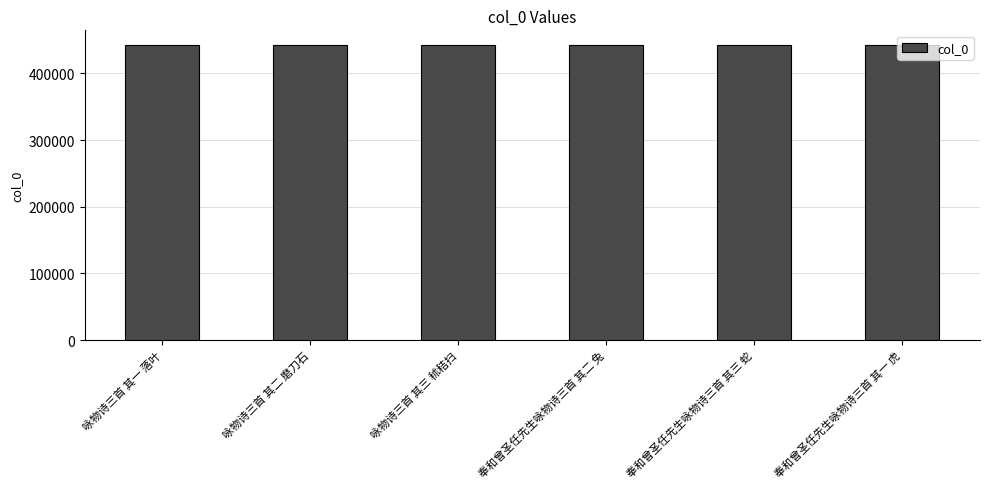

Read the value at 奉和曾圣任先生咏物诗三首 其一 虎.

442497